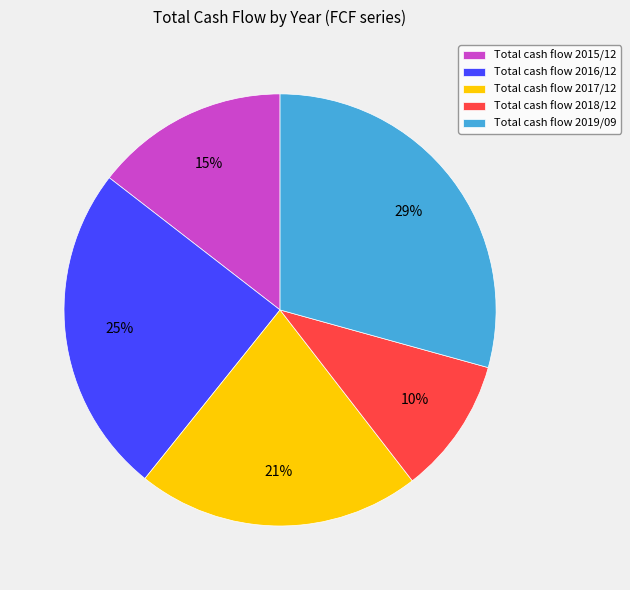

Approximately how many times larger is the value at Total cash flow 2019/09 compared to Total cash flow 2017/12?

1.4